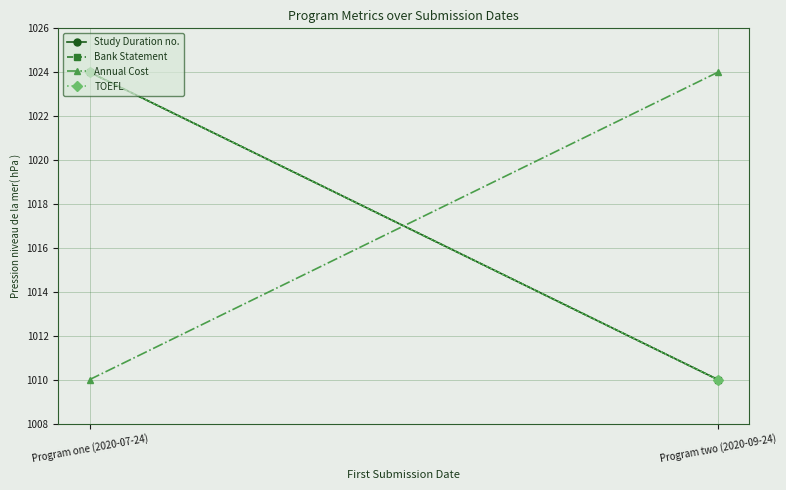

What is the sum of the Annual Cost values at Program one (2020-07-24) and Program two (2020-09-24)?

2034